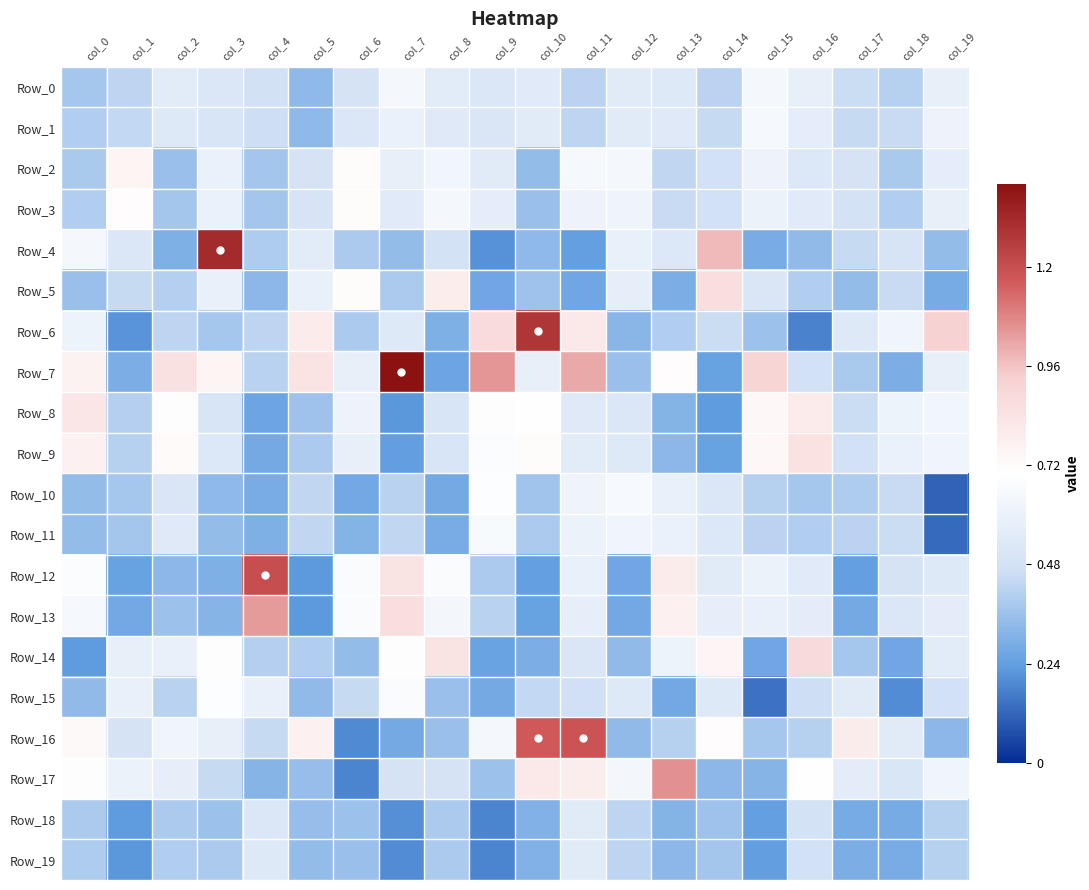

At which category is the sum across all series the highest?

col_11